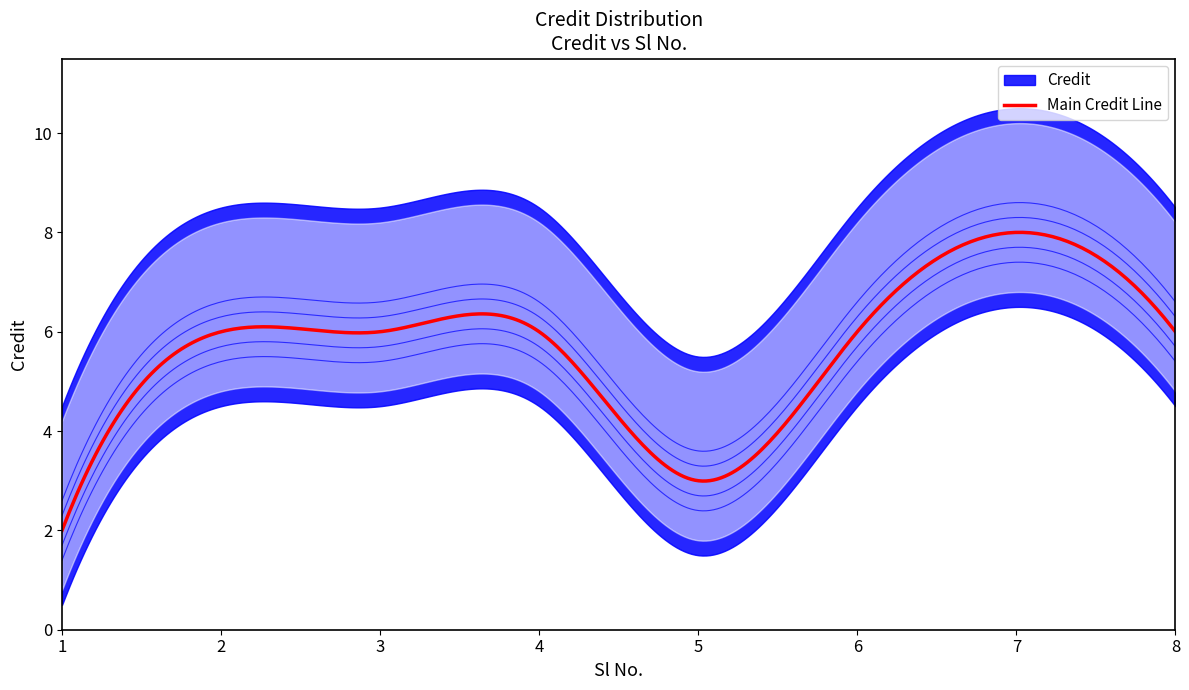

Rank the categories by value from lowest to highest.

1, 5, 2, 3, 4, 6, 8, 7